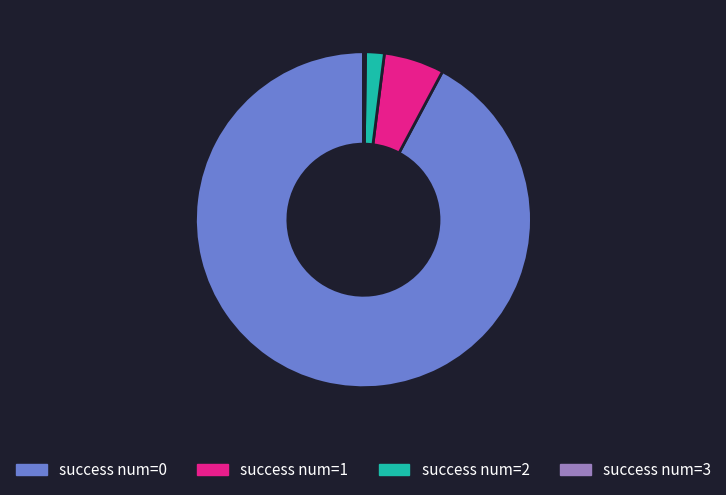

Which slice is the largest?

success num=0